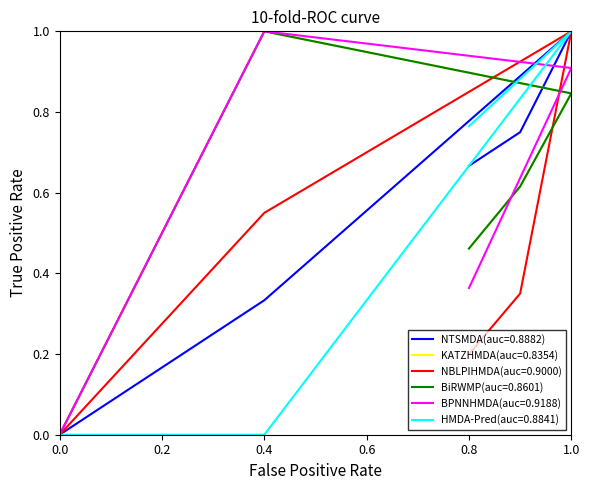

Count the number of data series in this chart.

6